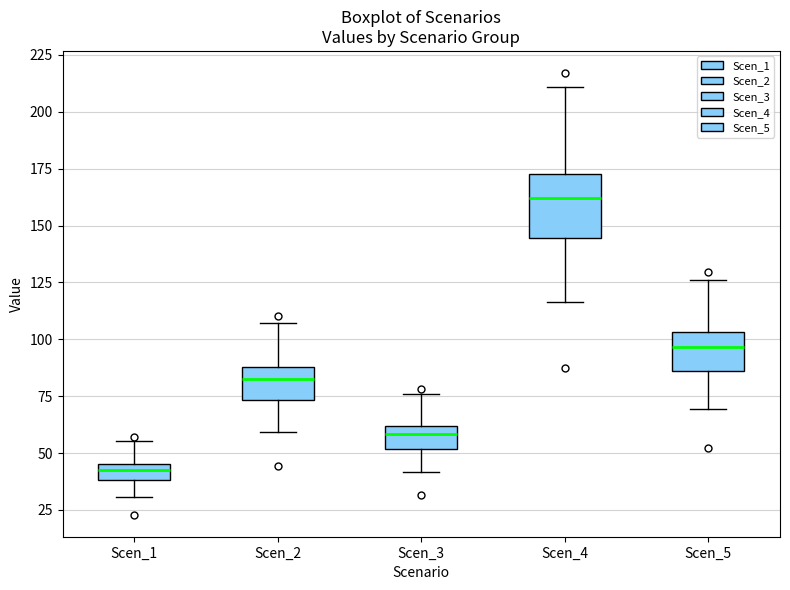

Which box is the tallest, from its lower edge to its upper edge?

Scen_4